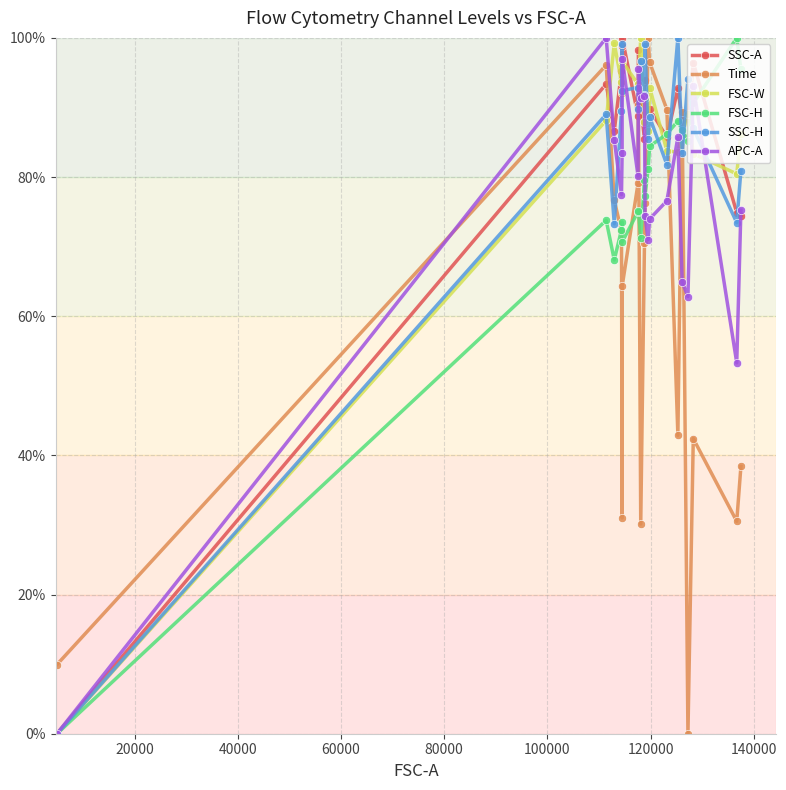

How many interior local peaks does the Time series have?

5